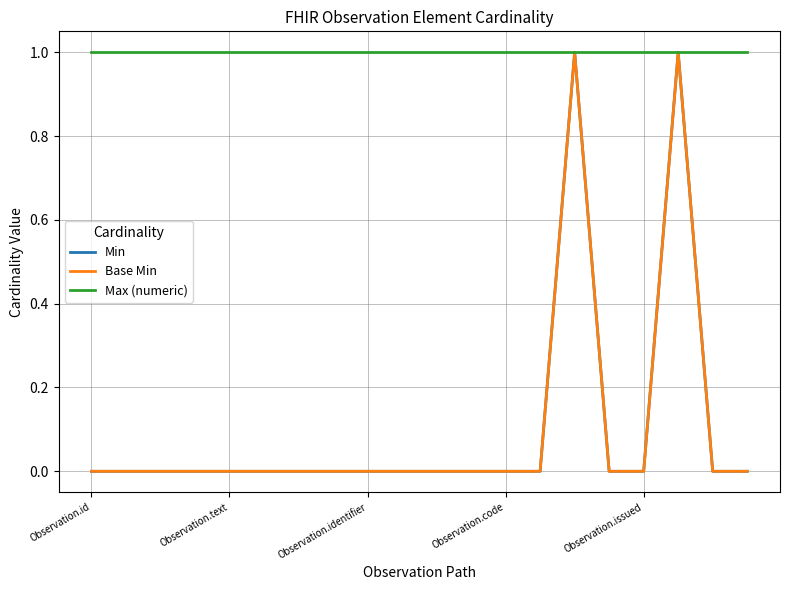

List the series in order of their peak value, lowest first.

Min, Base Min, Max (numeric)